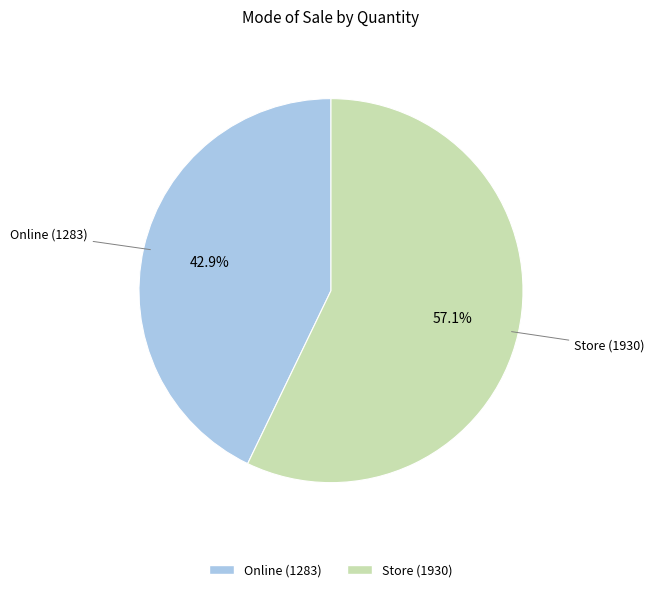

Which slice is the largest?

Store (1930)